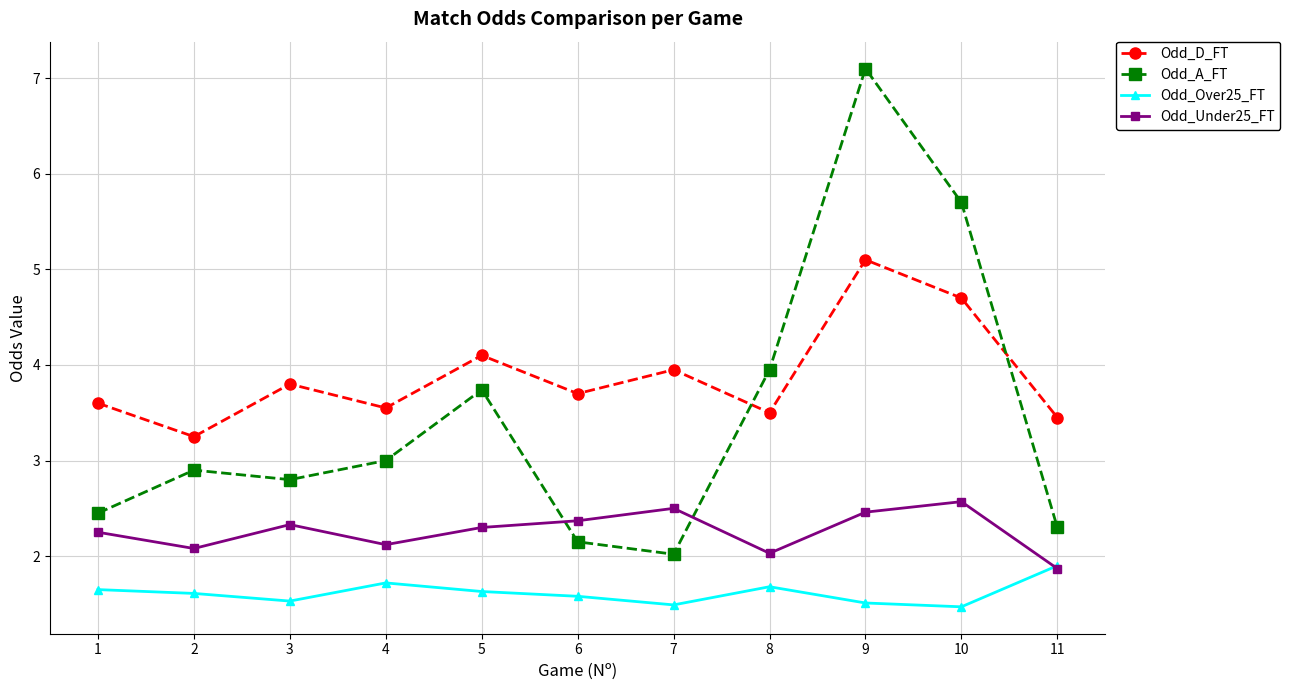

True or false: Odd_A_FT and Odd_Over25_FT intersect in this chart.

False